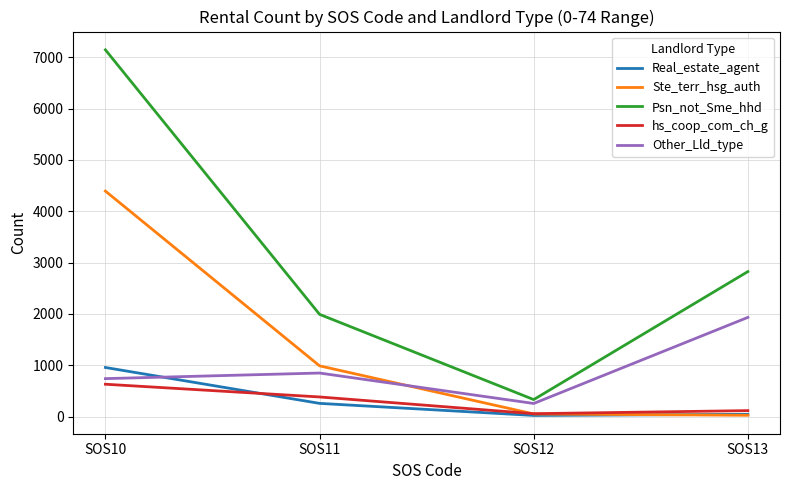

At SOS10, list the series in order from smallest to largest.

hs_coop_com_ch_g, Other_Lld_type, Real_estate_agent, Ste_terr_hsg_auth, Psn_not_Sme_hhd